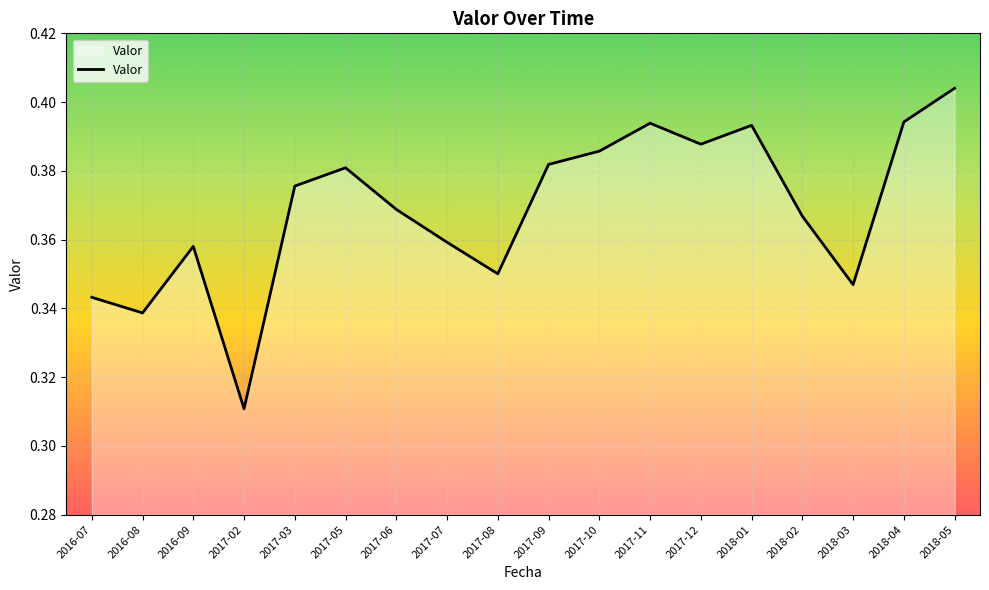

Which has a higher value, 2018-02 or 2018-03?

2018-02